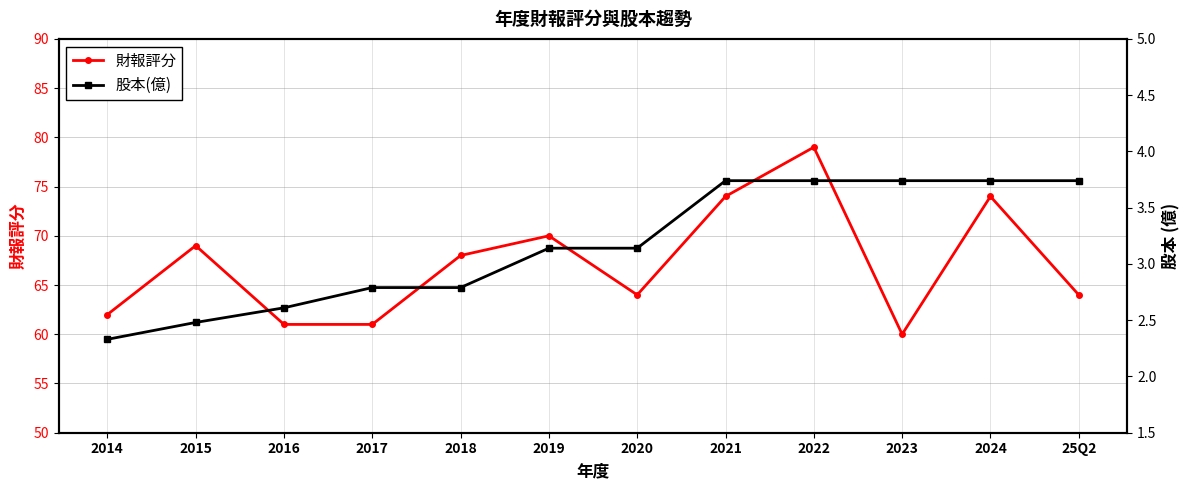

True or false: 財報評分 and 股本(億) cross at least once.

False